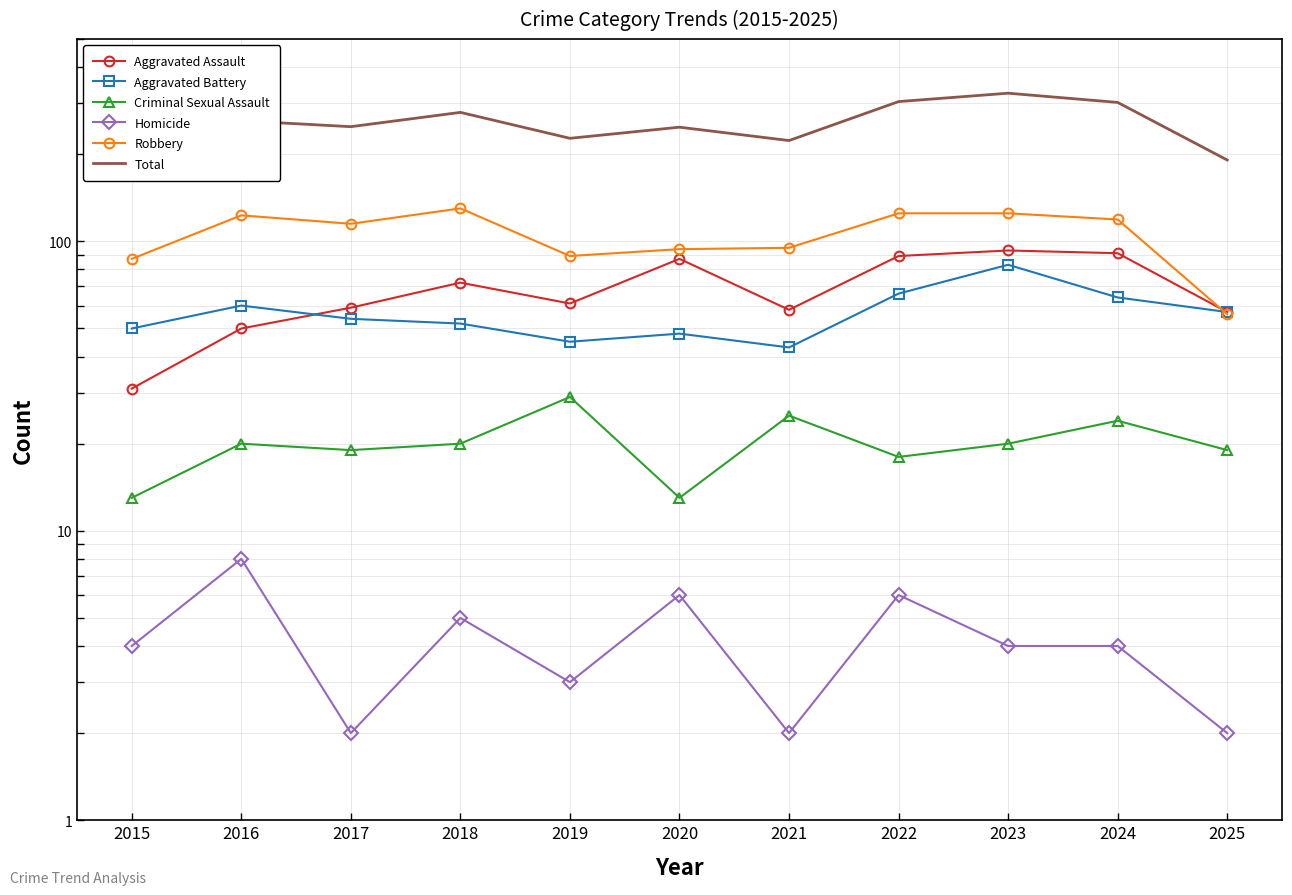

What is the value of the Aggravated Assault point at the 8th from the left?

89